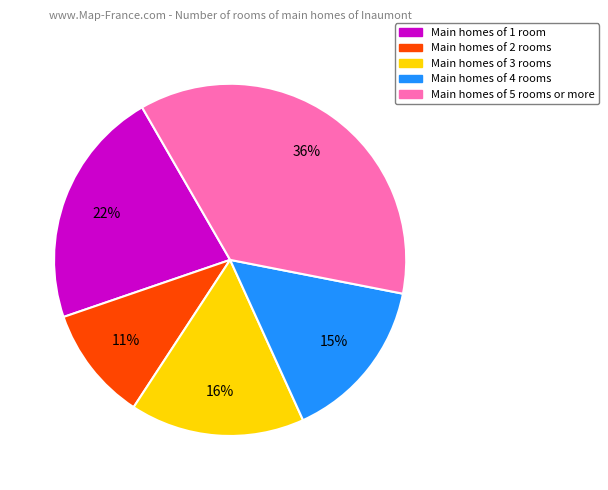

Is there a majority slice in this chart?

No